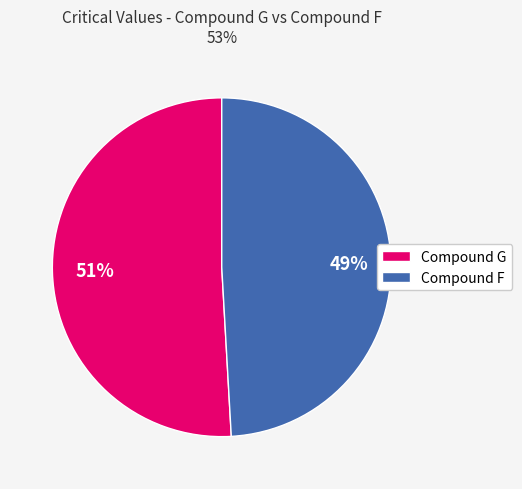

How many slices are in this pie chart?

2